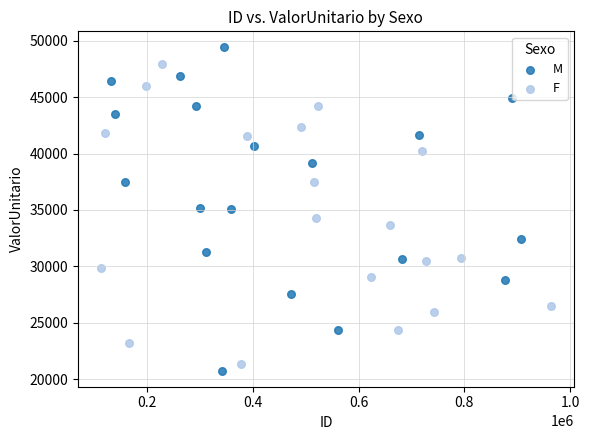

What are all the series names shown in the legend?

M, F